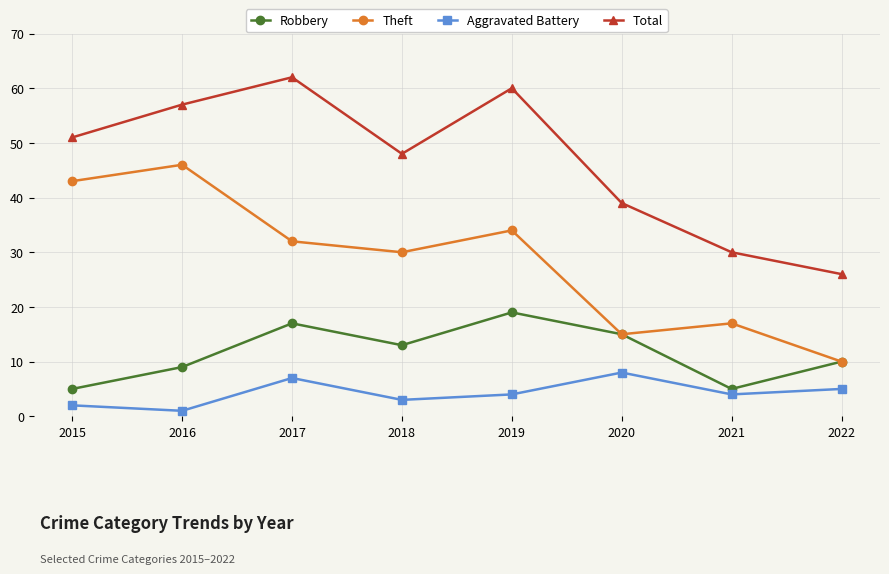

Rank the categories by Theft value from lowest to highest.

2022, 2020, 2021, 2018, 2017, 2019, 2015, 2016